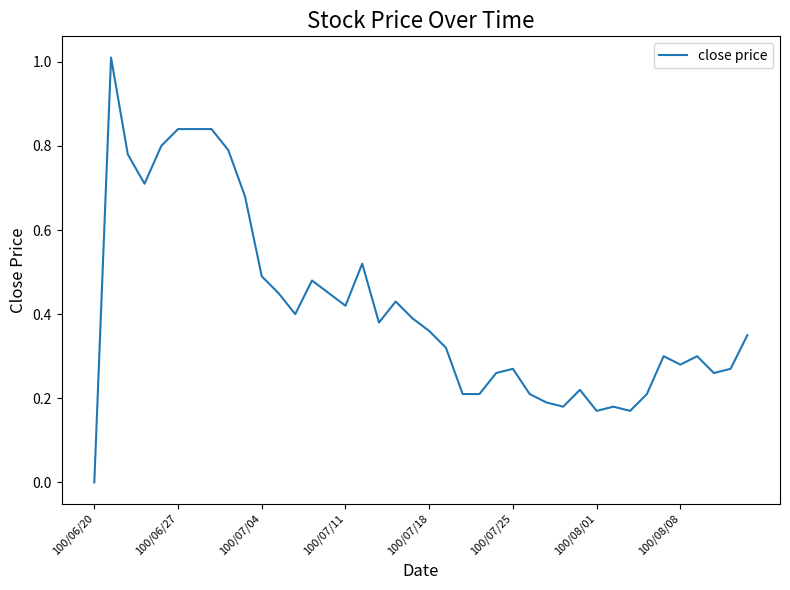

What is the difference between the maximum and minimum values?

1.0